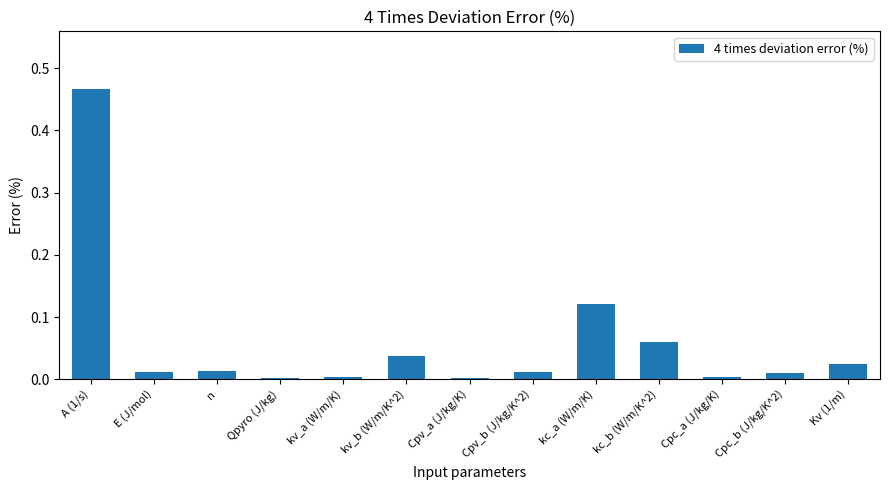

At which category does the chart reach its peak across all series?

A (1/s)